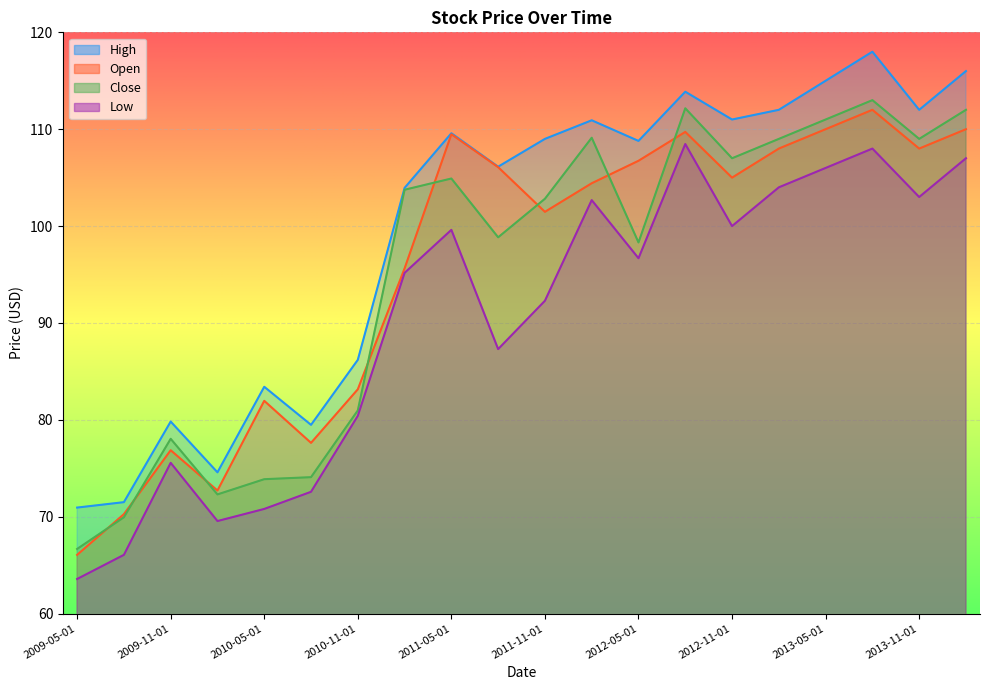

Rank the categories by Close value from lowest to highest.

2009-05-01, 2009-08-01, 2010-02-01, 2010-05-01, 2010-08-01, 2009-11-01, 2010-11-01, 2012-05-01, 2011-08-01, 2011-11-01, 2011-02-01, 2011-05-01, 2012-11-01, 2013-02-01, 2013-11-01, 2012-02-01, 2013-05-01, 2014-02-01, 2012-08-01, 2013-08-01